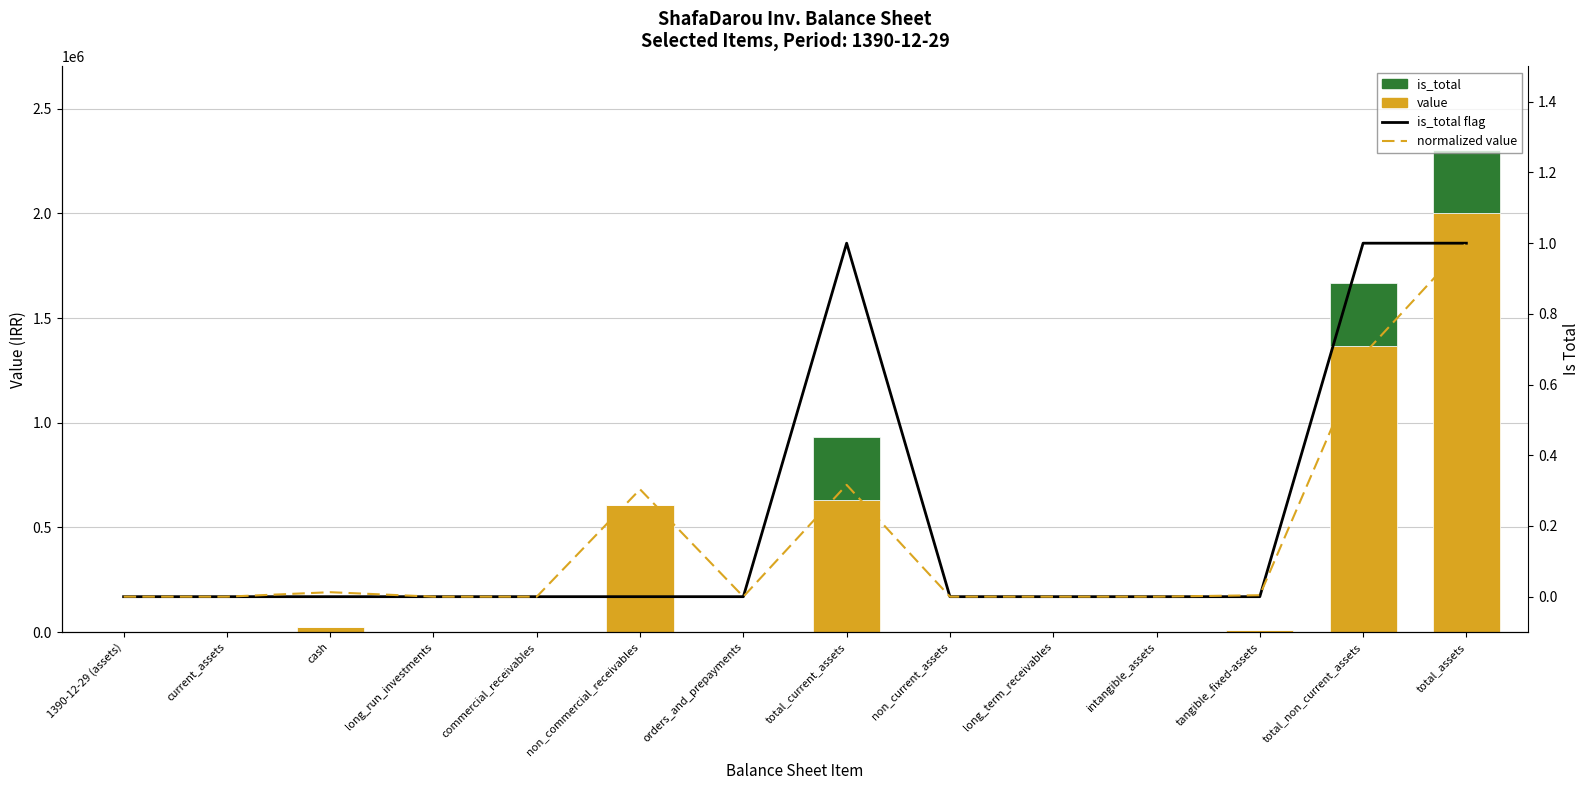

What is the label of the 5th bar from the left?

commercial_receivables